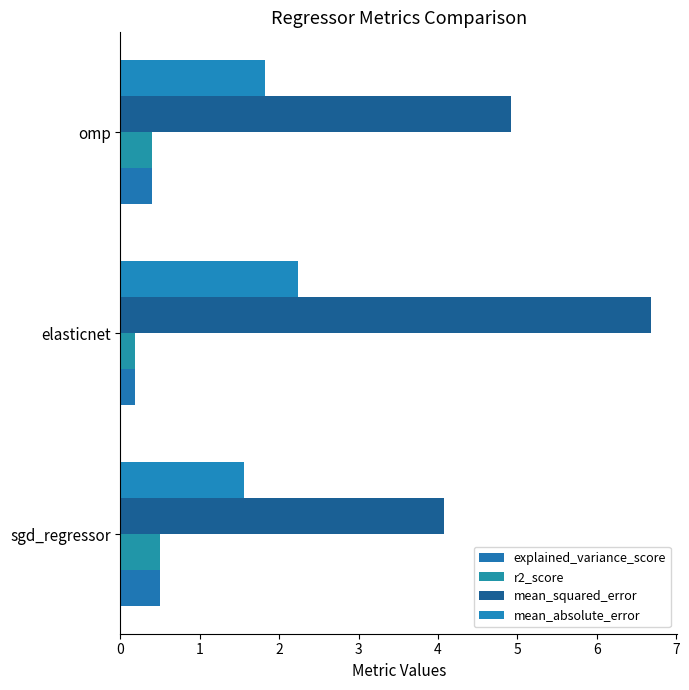

What are all the series names shown in the legend?

explained_variance_score, r2_score, mean_squared_error, mean_absolute_error